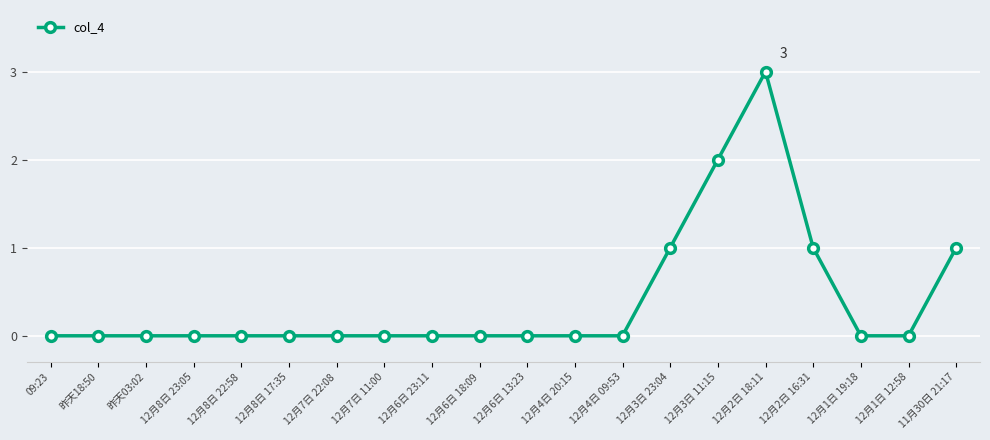

What is the approximate value at 11月30日 21:17?

1